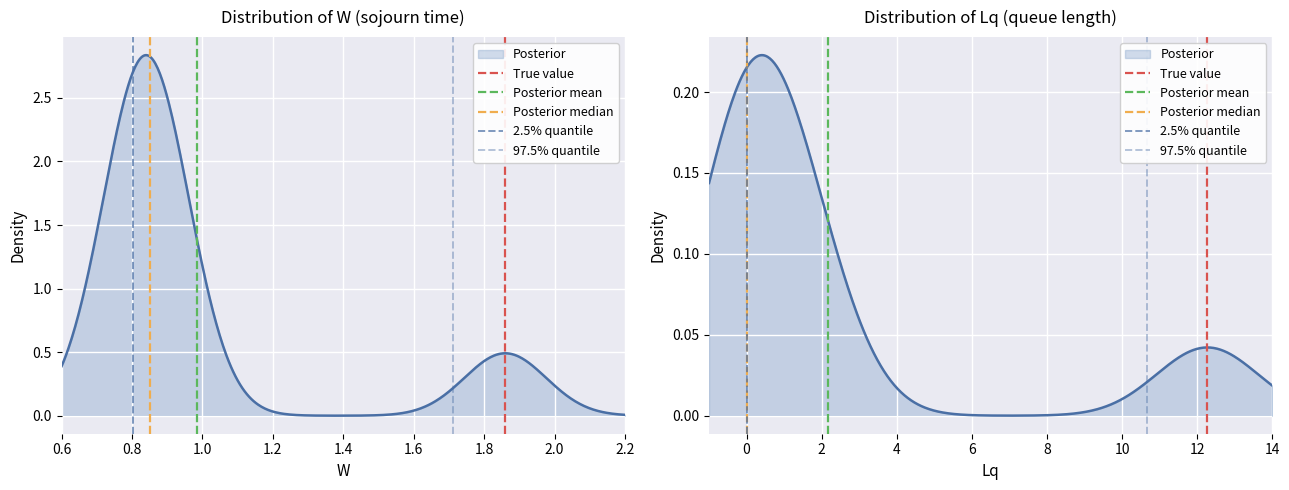

How many values in Posterior median are above zero?

1